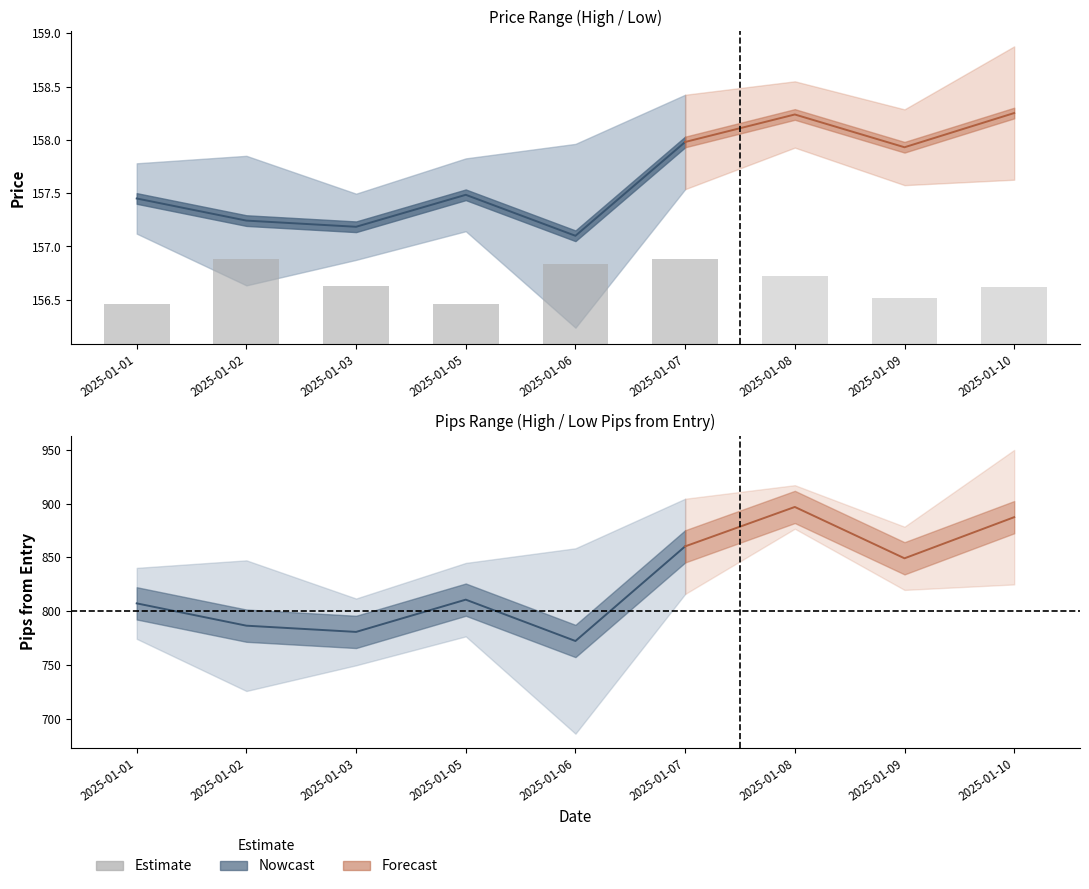

What is the minimum value shown in the chart?

0.4